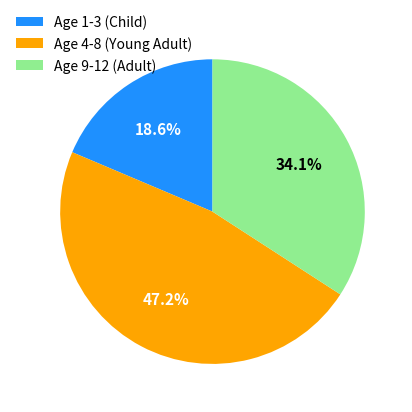

Which category has the biggest portion of the pie?

Age 4-8 (Young Adult)